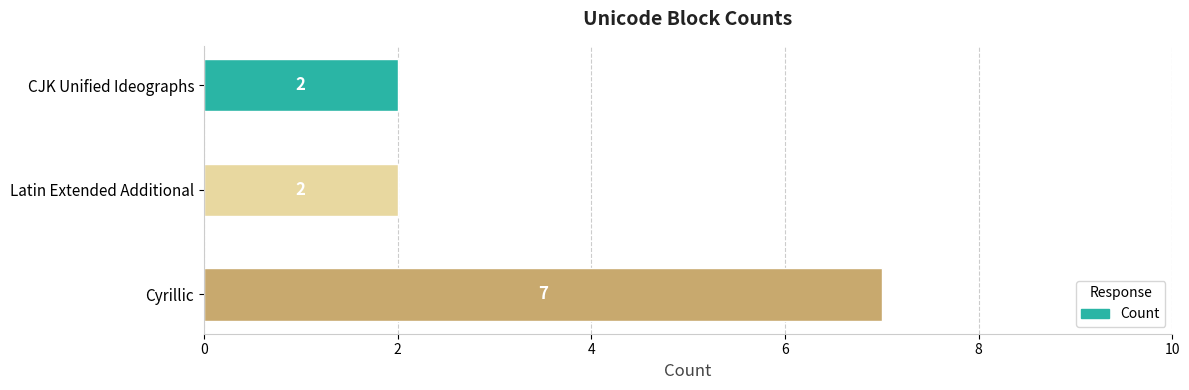

The chart shows a value of 1 at CJK Unified Ideographs. True or false?

False